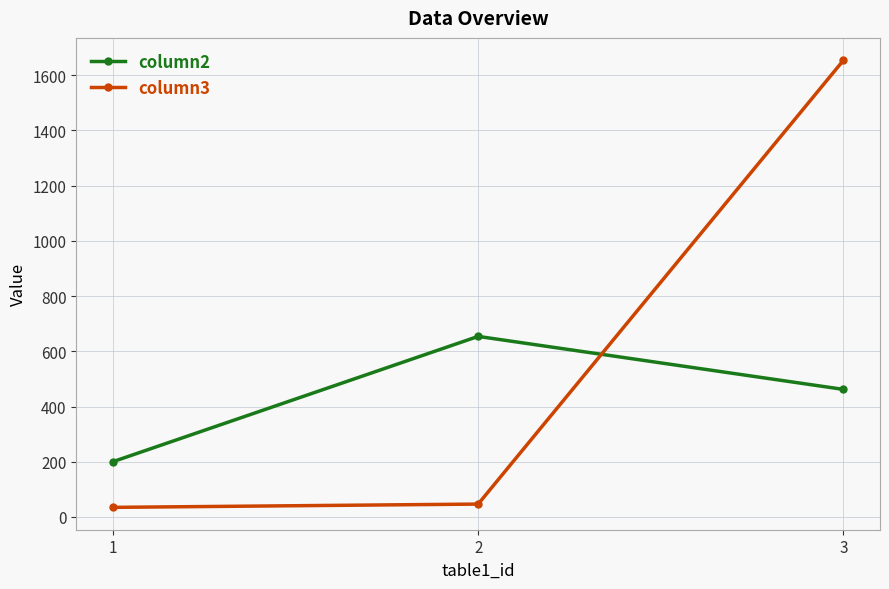

How many data points in column3 are less than 46?

1